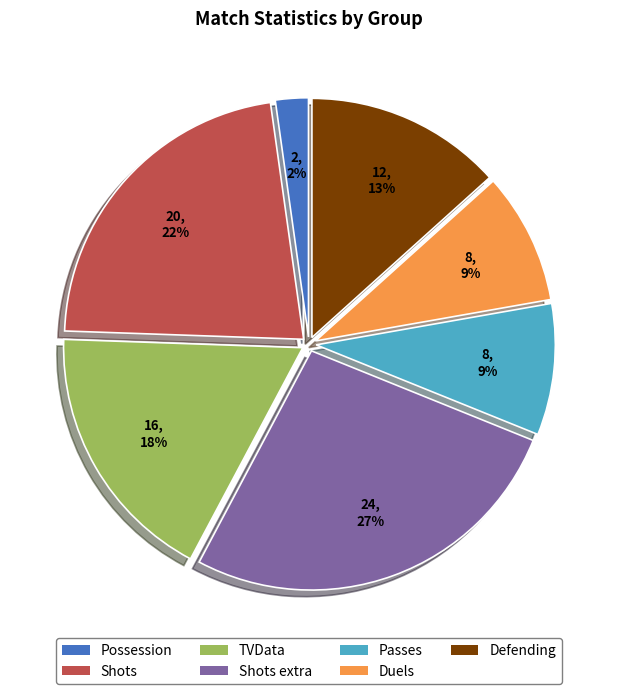

Between Shots and Passes, which is larger?

Shots